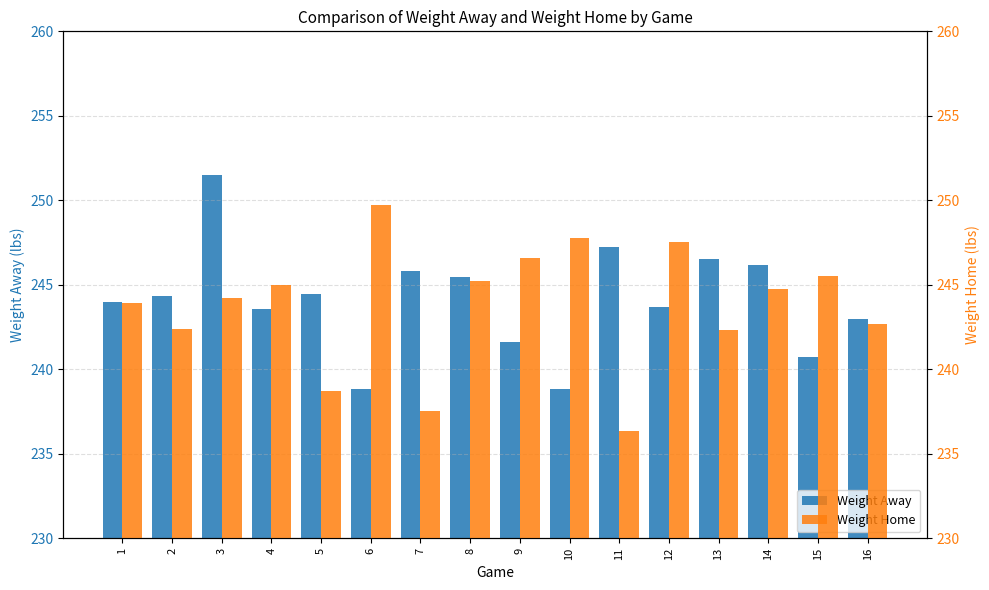

What is the smallest value displayed?

236.3